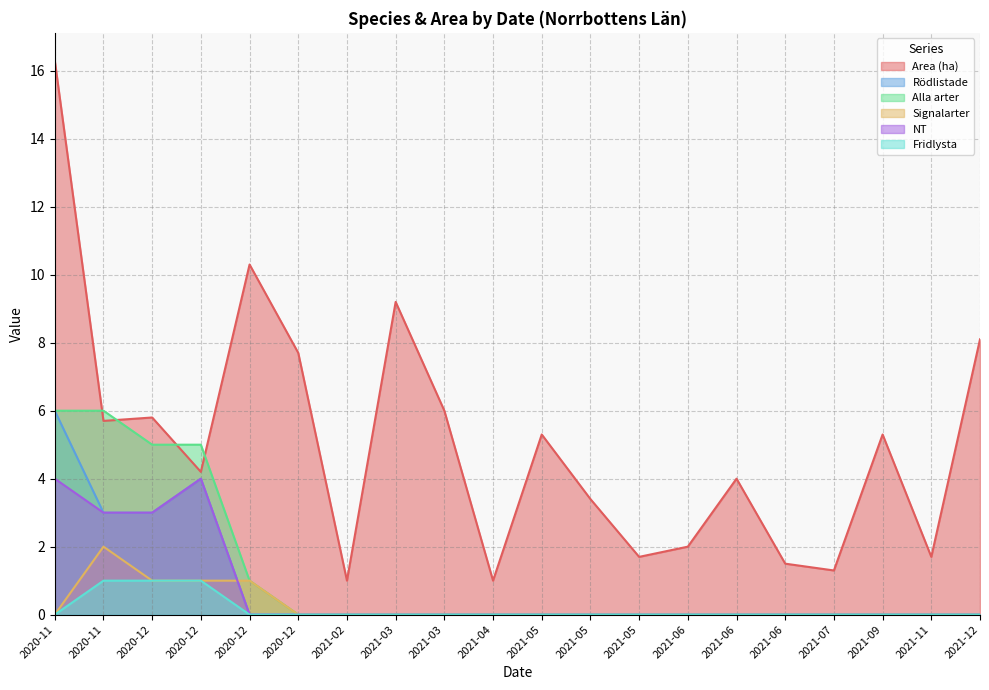

Where does the Area (ha) series first go above 5?

2020-11